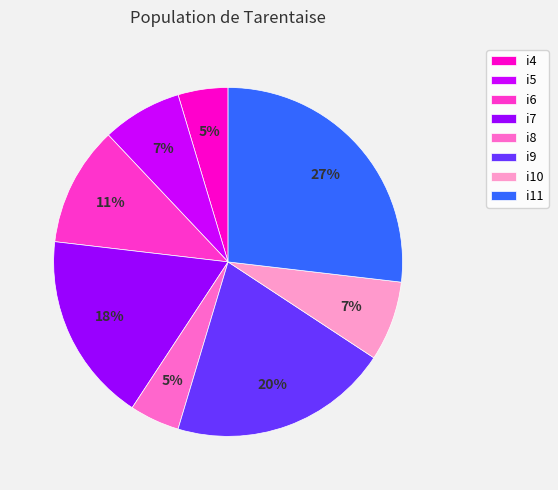

Which slice is the largest?

i11